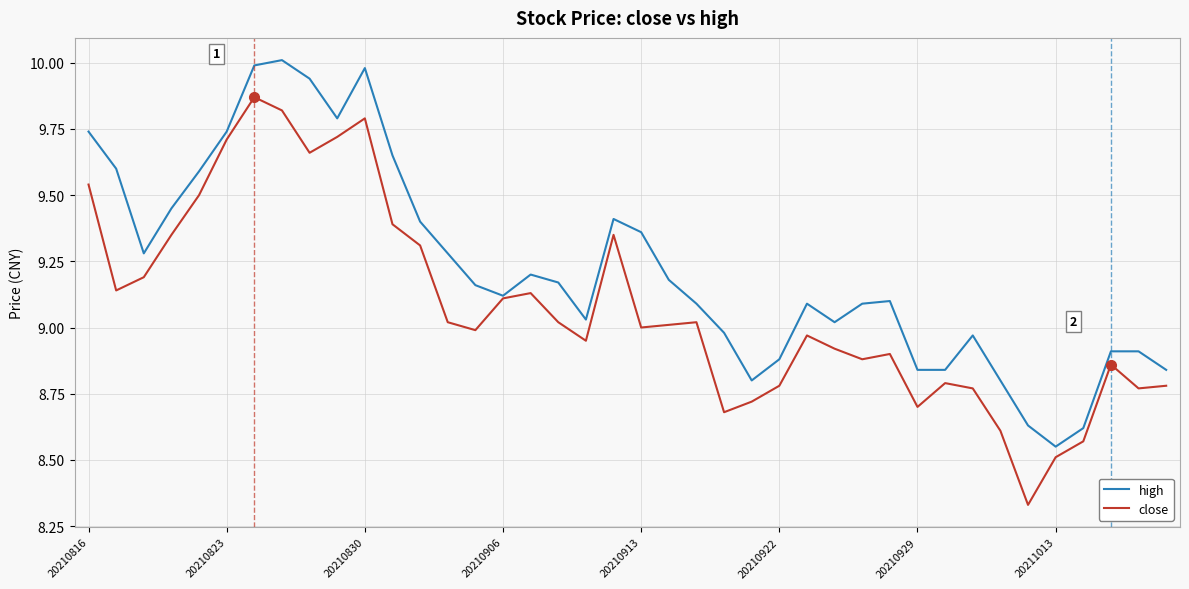

Which series has the largest total across all categories?

high